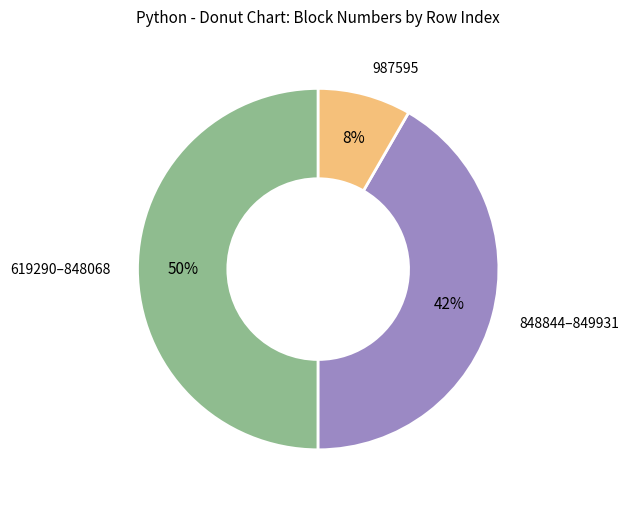

To the nearest percent, what is the difference between the largest and smallest slice percentages?

42%